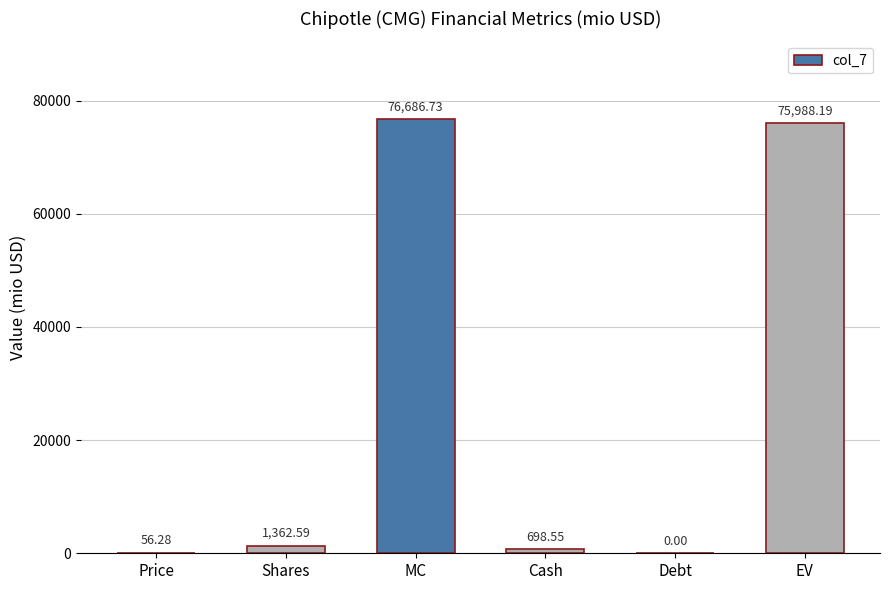

What is the sum of the values at Shares and Price?

1418.9